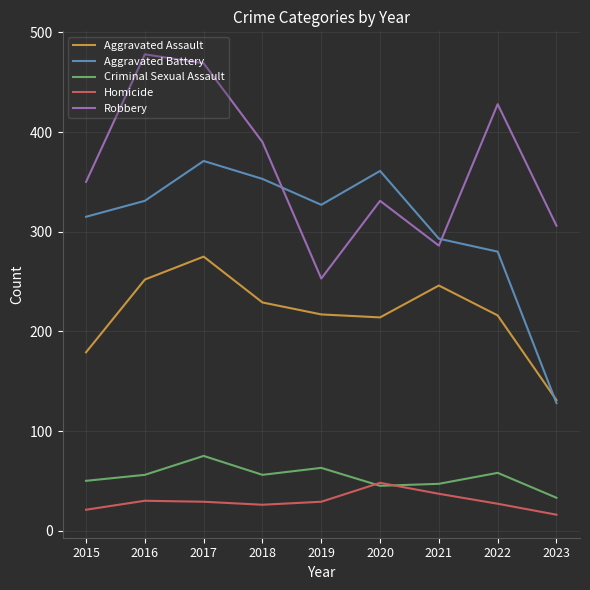

Which series has the largest range (max minus min)?

Aggravated Battery